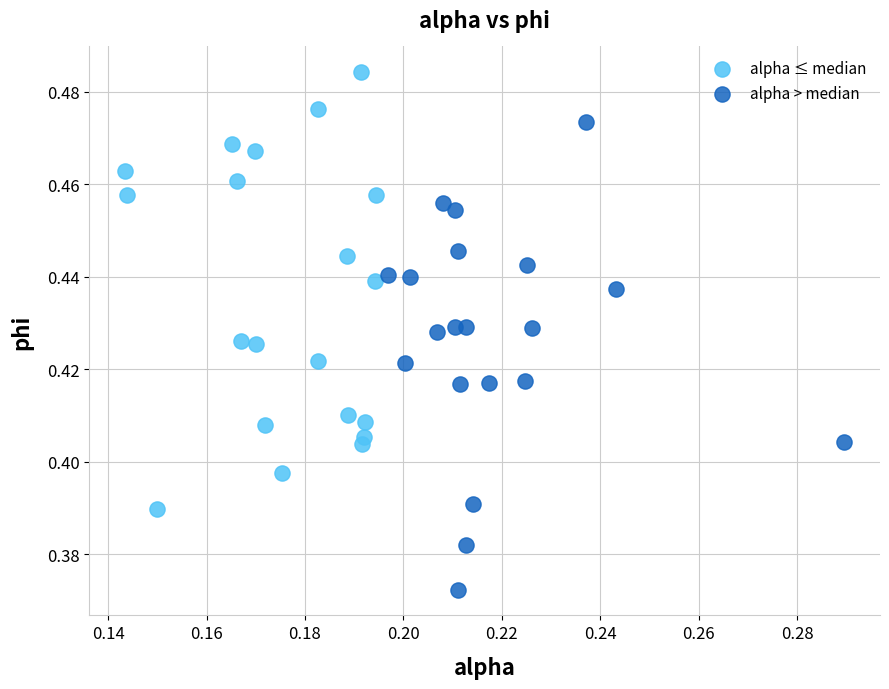

Which series has the widest spread of Y values?

alpha > median